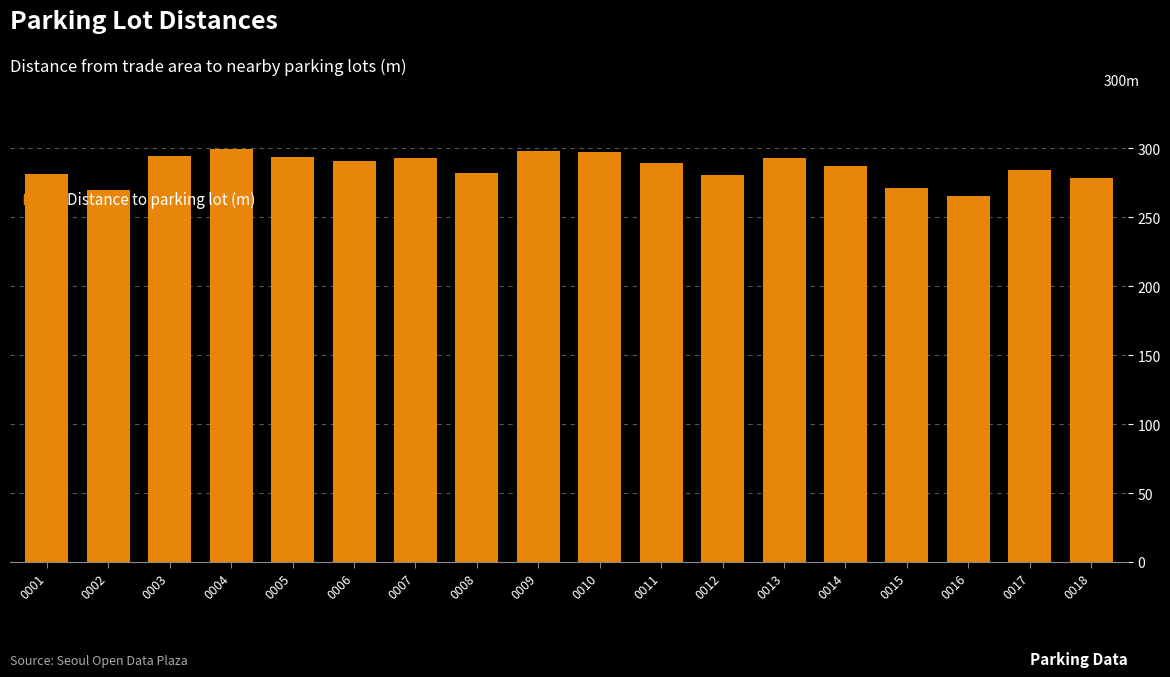

What is the value of the 17th bar from the left?

284.0